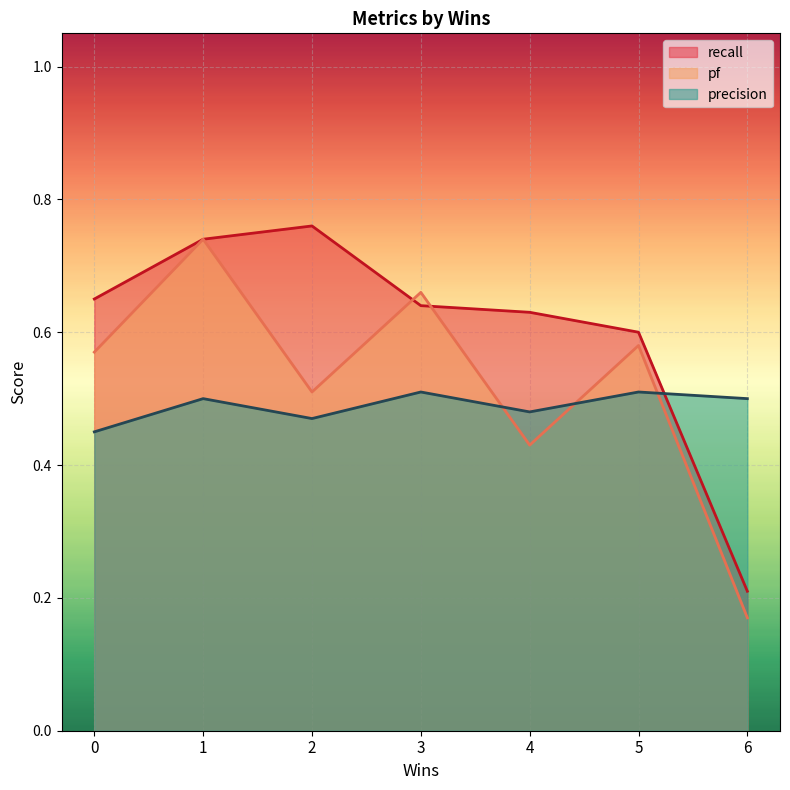

True or false: precision has more than 0 points higher than both neighbors.

True